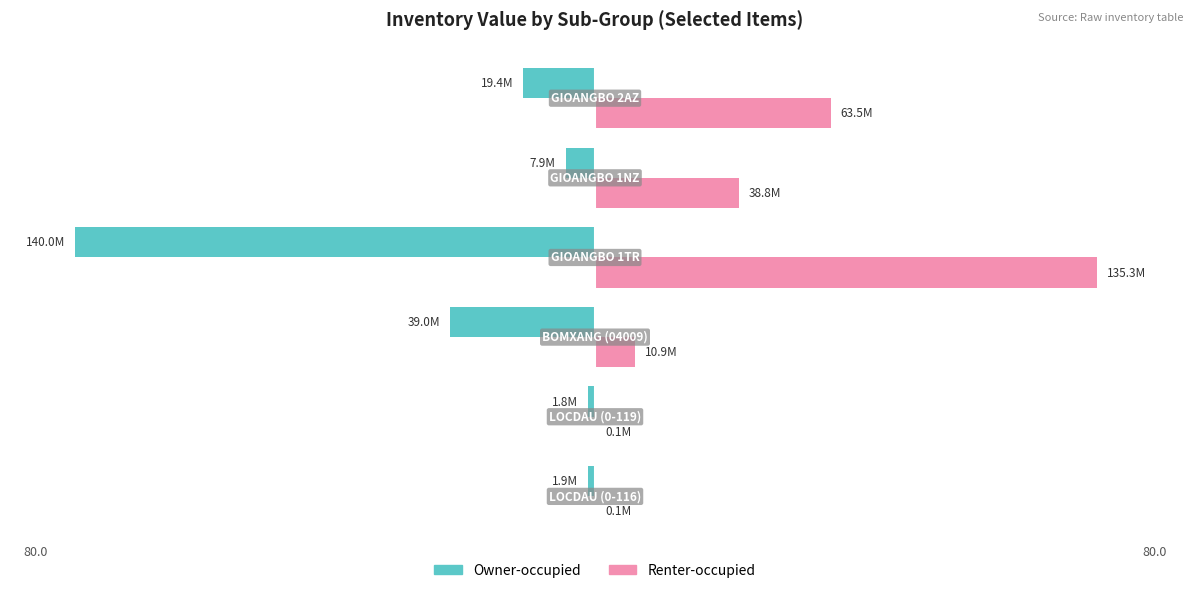

What is the difference between the maximum and minimum values in the Owner-occupied series?

79.0